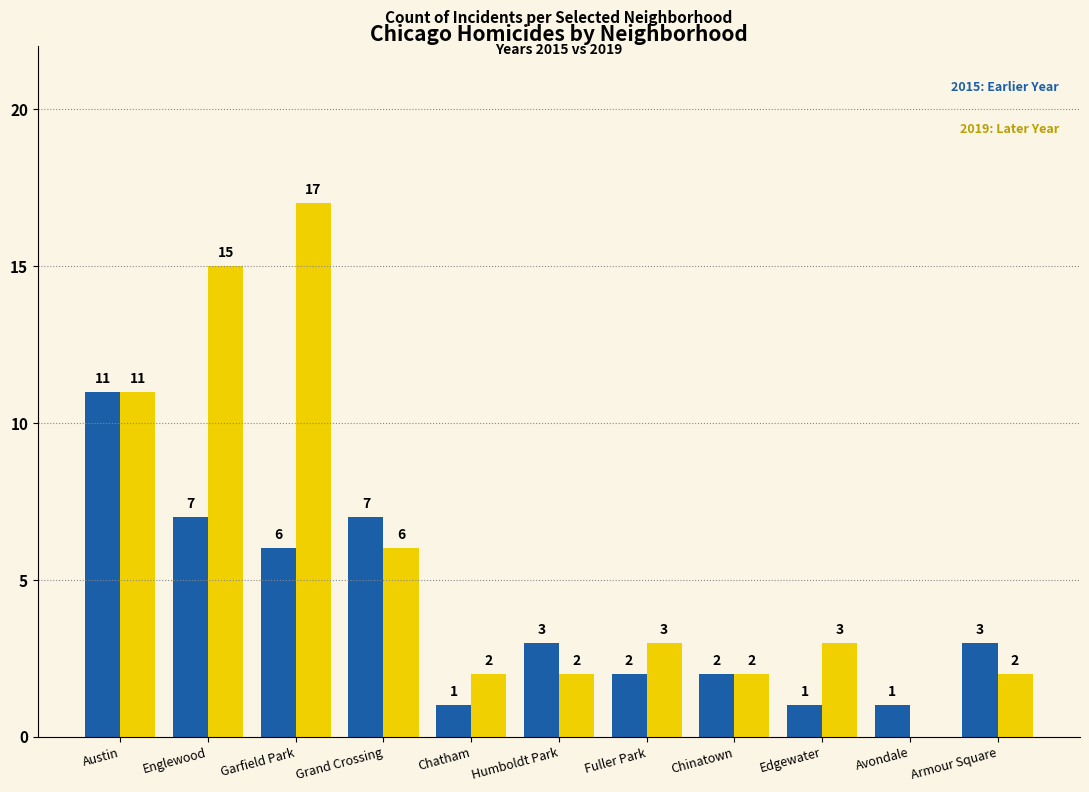

Does the chart contain stacked bars?

No